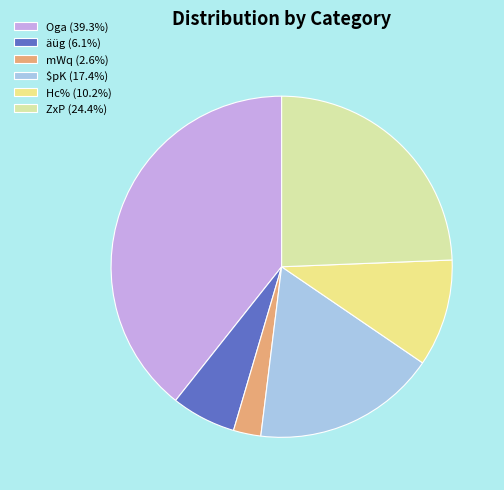

Is there any slice that represents more than half of the pie?

No